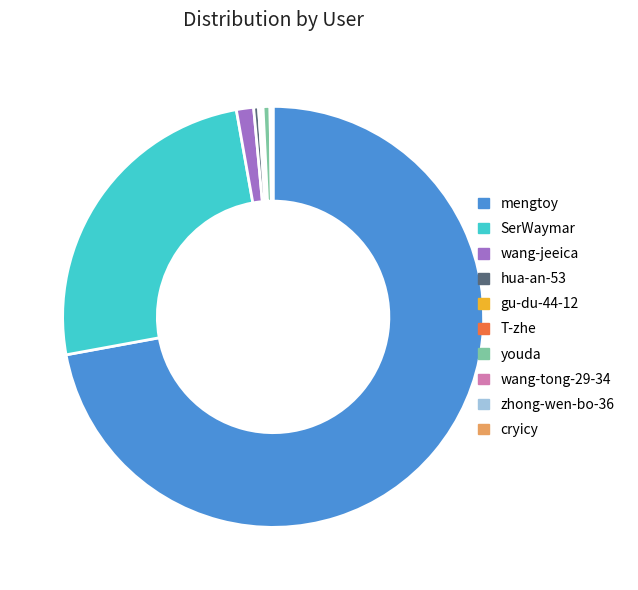

What is the largest slice in the pie chart?

mengtoy